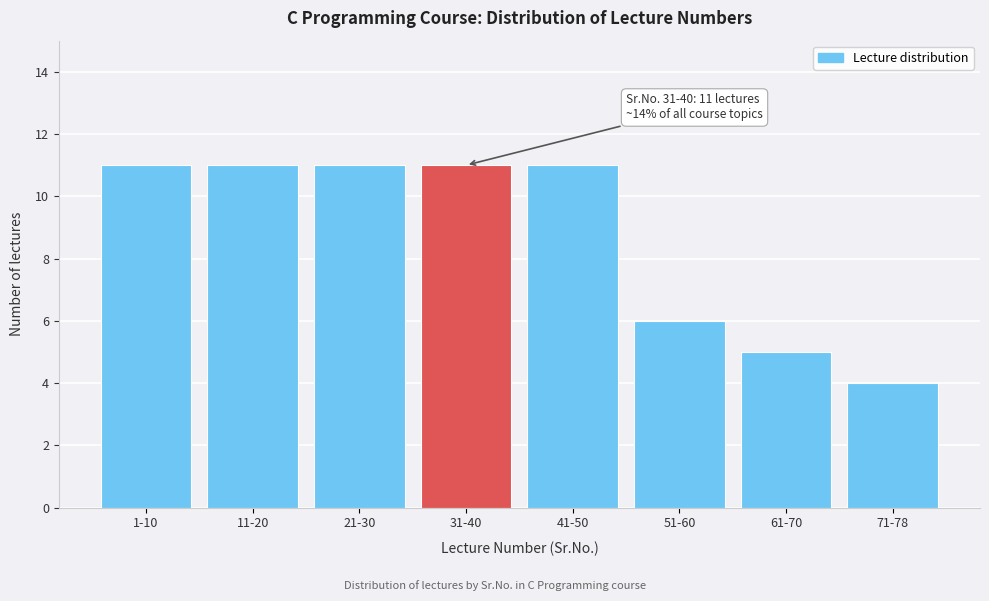

Reading right to left, transcribe all the data shown in this chart.

71-78=4	61-70=5	51-60=6	41-50=11	31-40=11	21-30=11	11-20=11	1-10=11